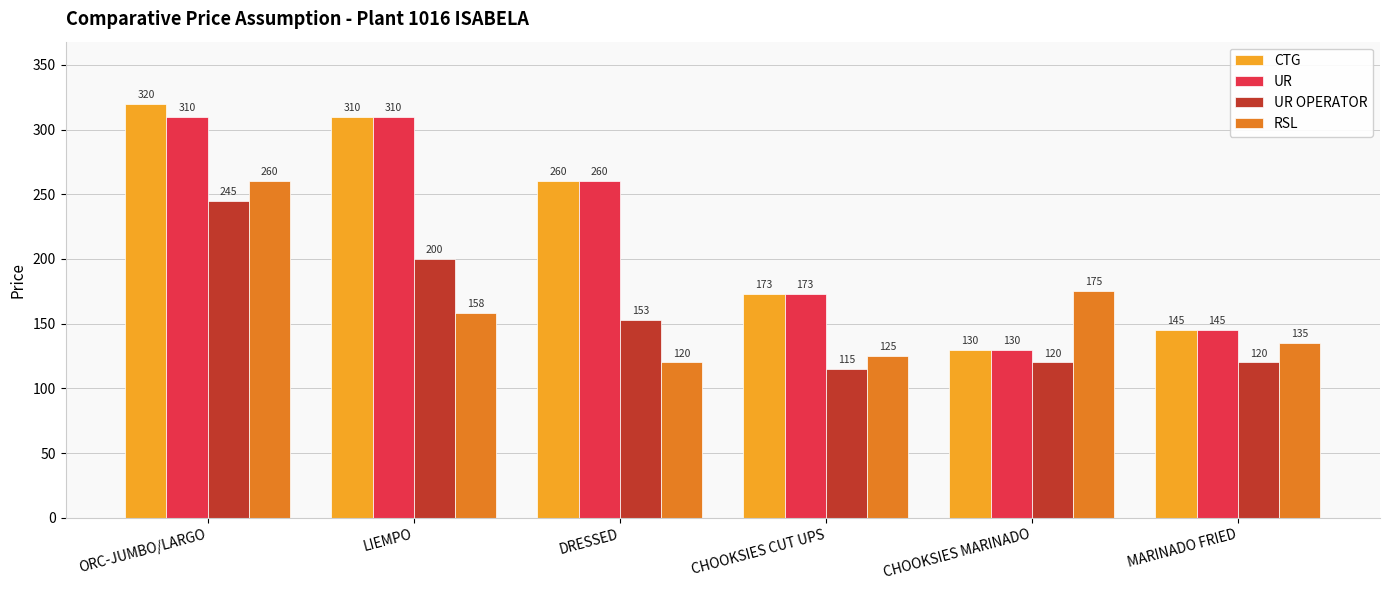

How many bars are there in each group?

4